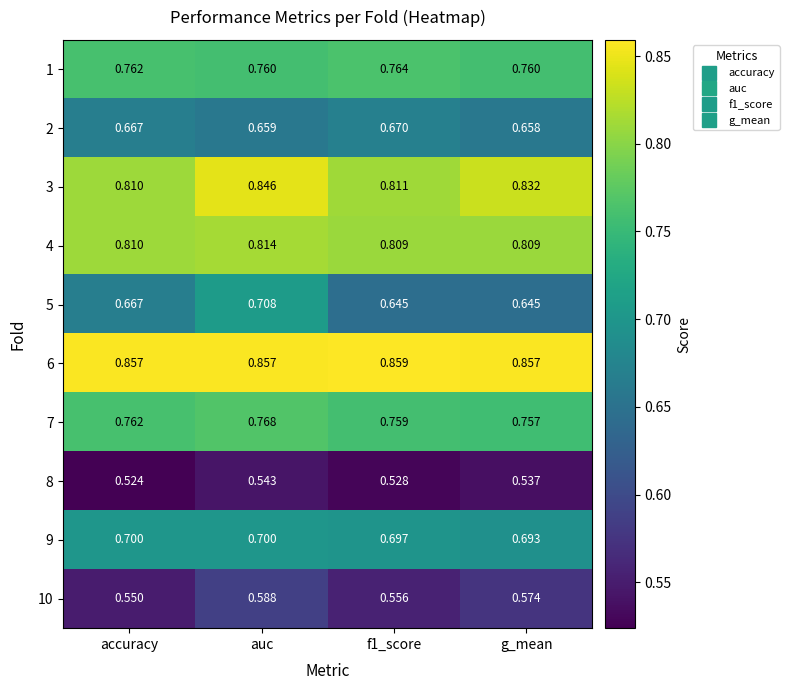

Is the value of 6 at g_mean greater than the value of 1 at accuracy?

Yes